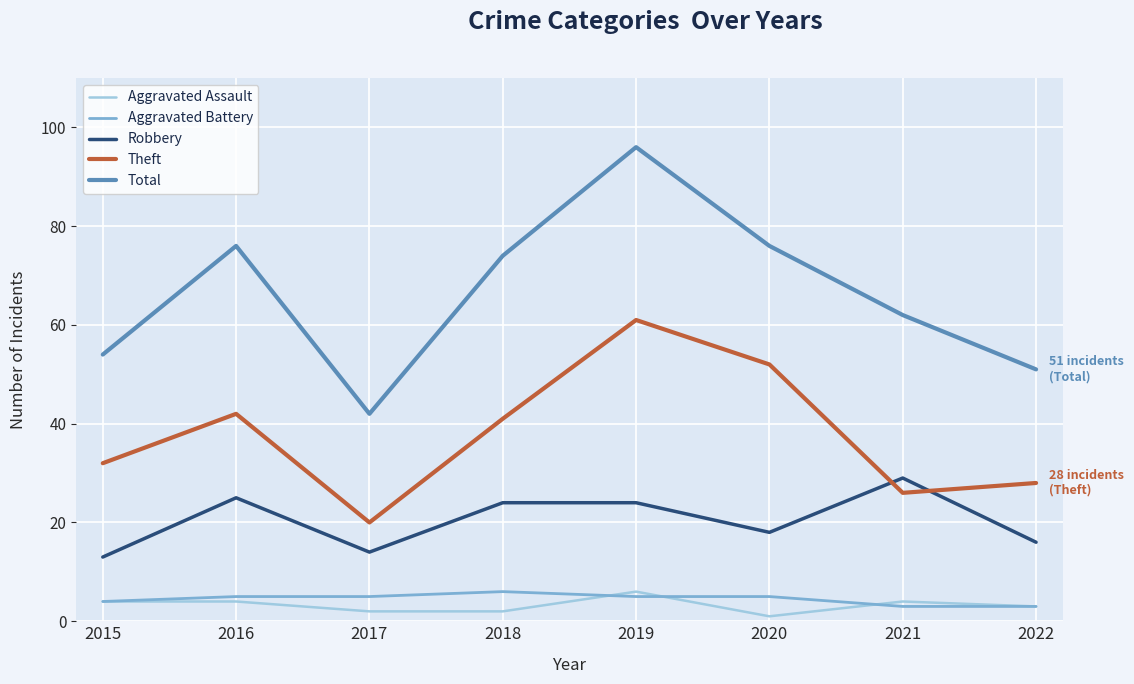

Is it true that Aggravated Battery equals 1 at 2019?

False